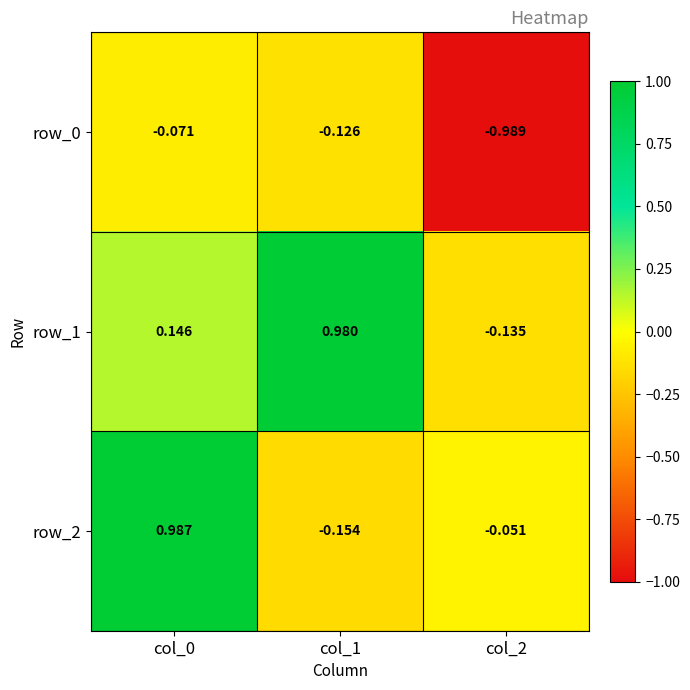

Which series has the largest total across all categories?

row_1